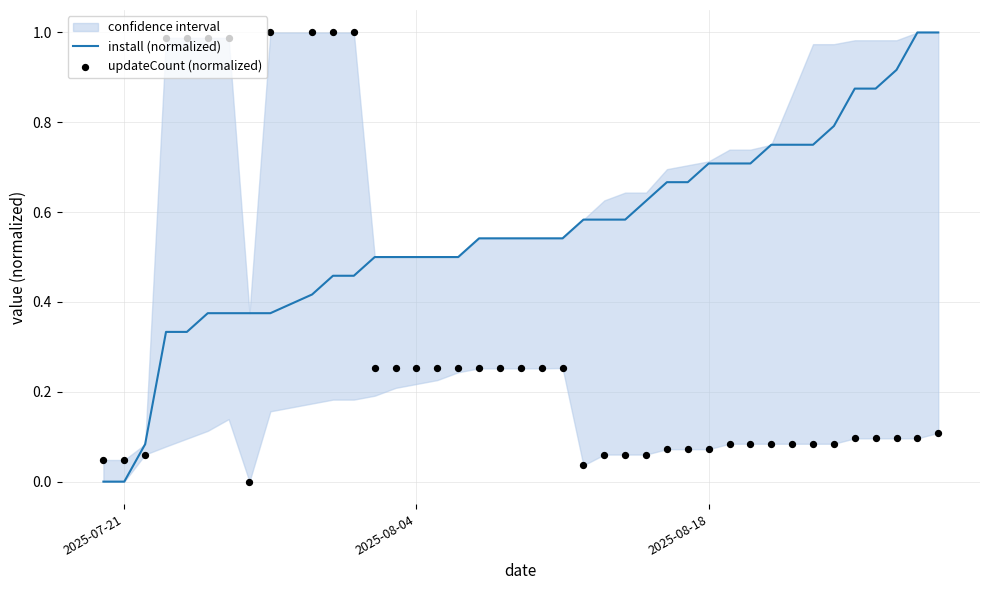

Which series contains the lowest Y value?

install (normalized)